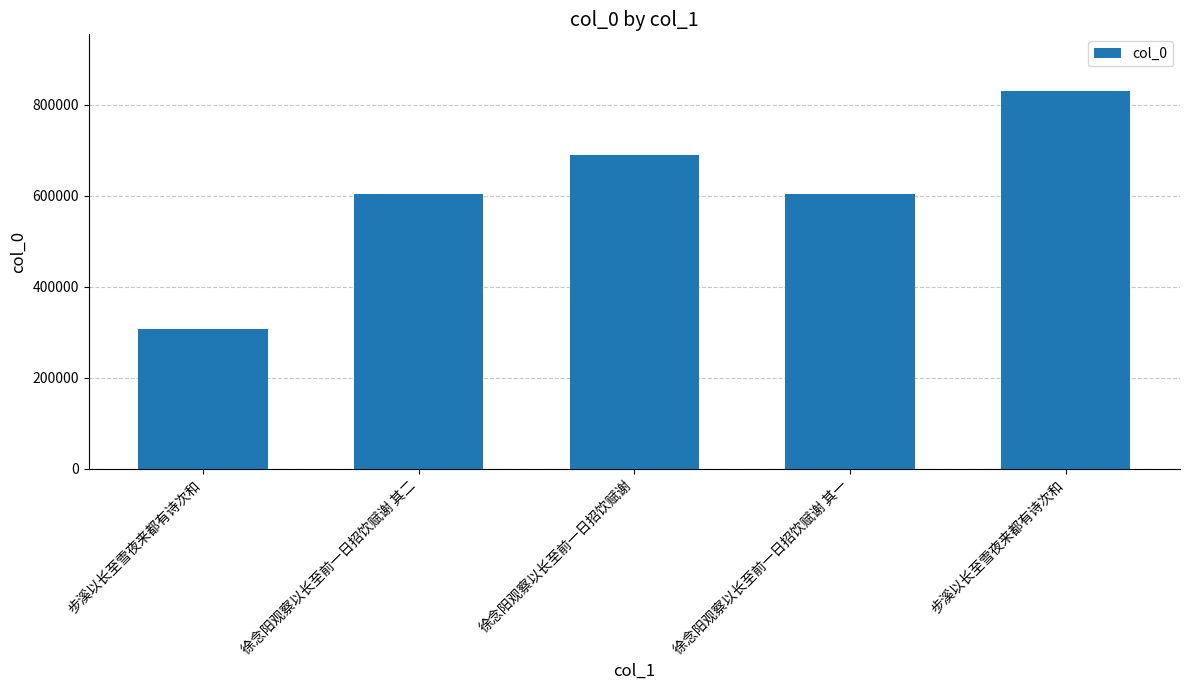

What is the smallest value displayed?

306288